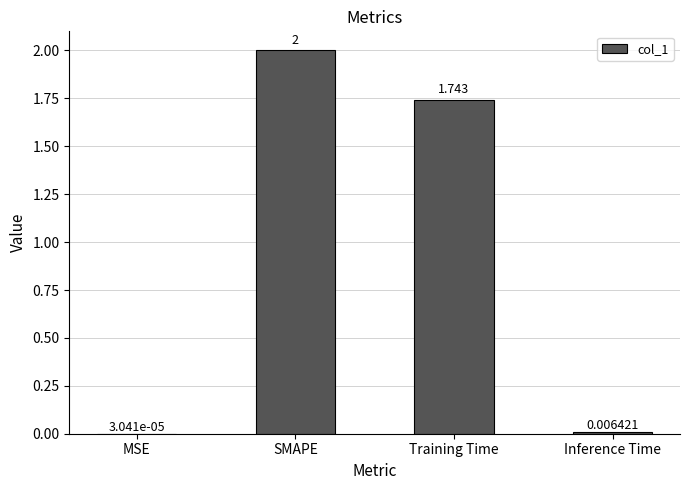

What is the maximum value shown in the chart?

2.0